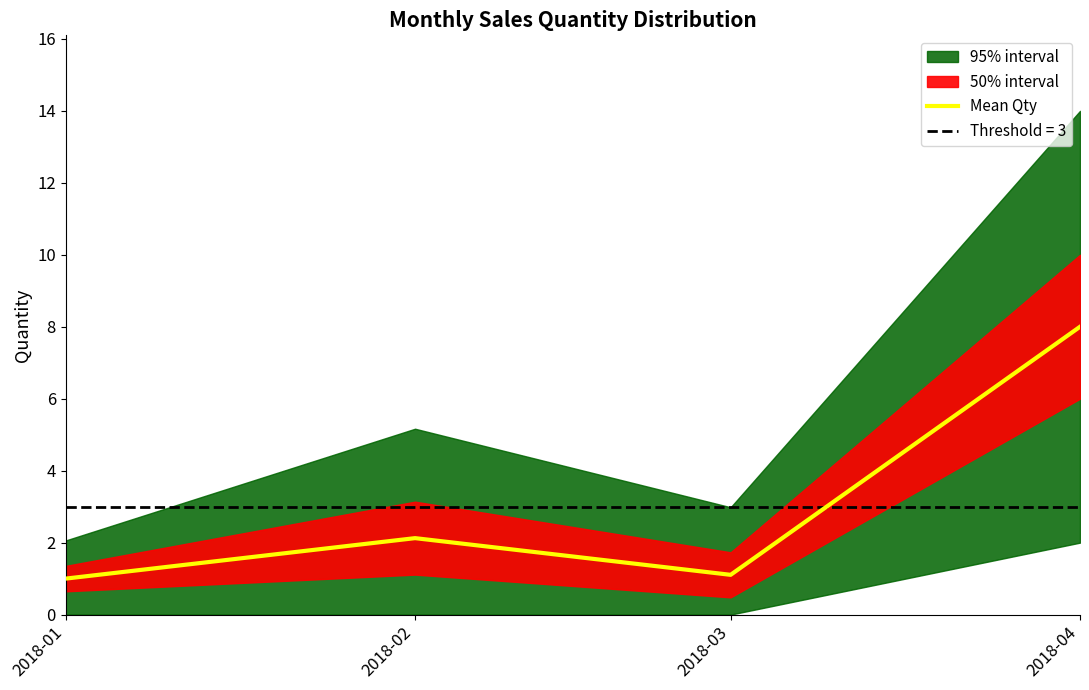

What is the approximate value at 2018-03?

1.1